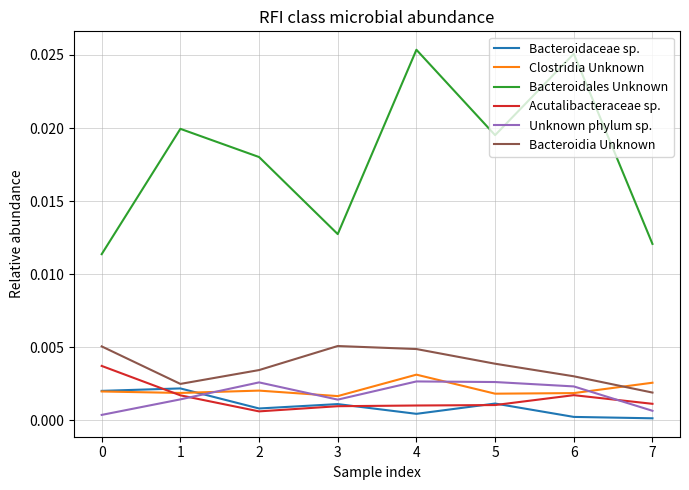

The value of Acutalibacteraceae sp. at 5 is 0.0. True or false?

True